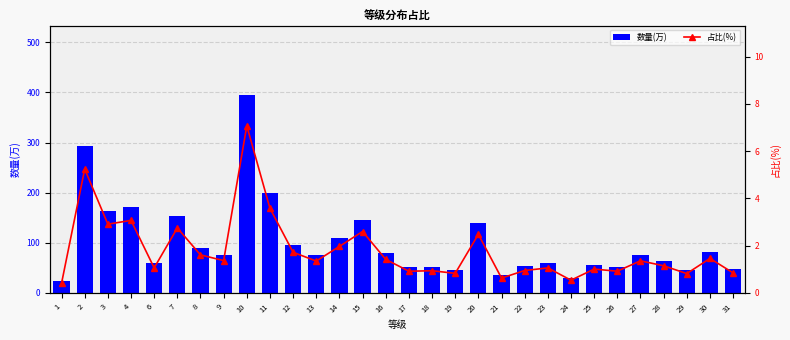

What is the spread (max minus min) of values at 12?

94.4